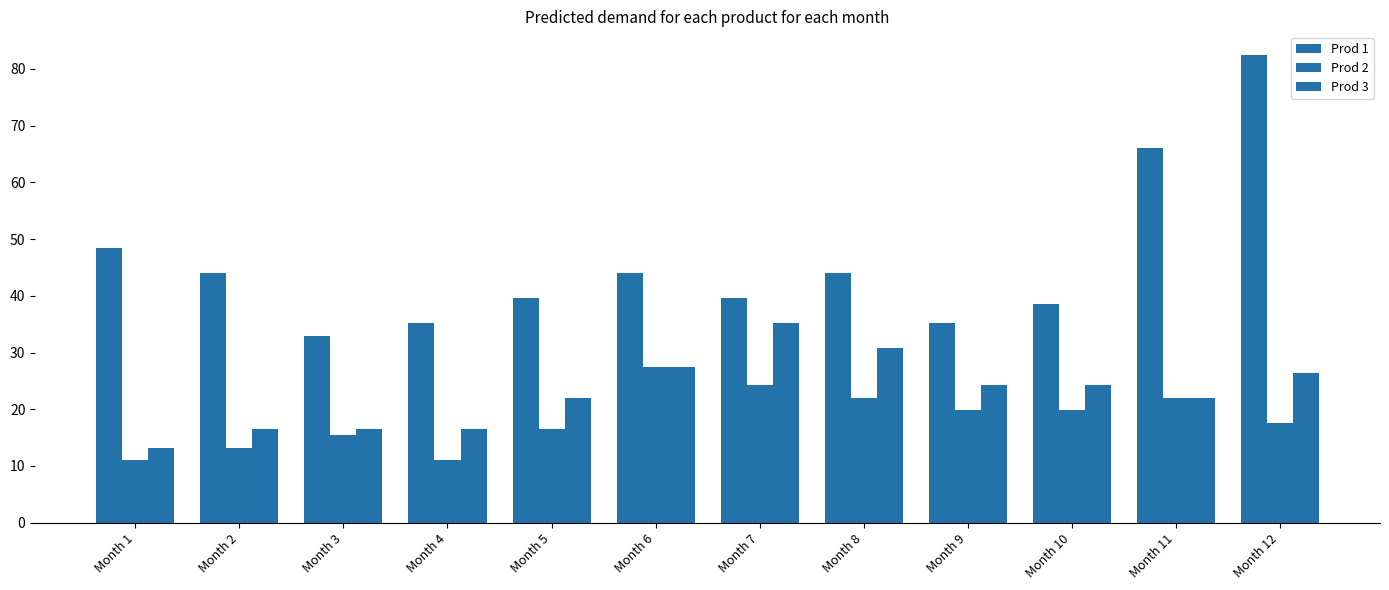

Where does the Prod 1 series first go above 44?

Month 1